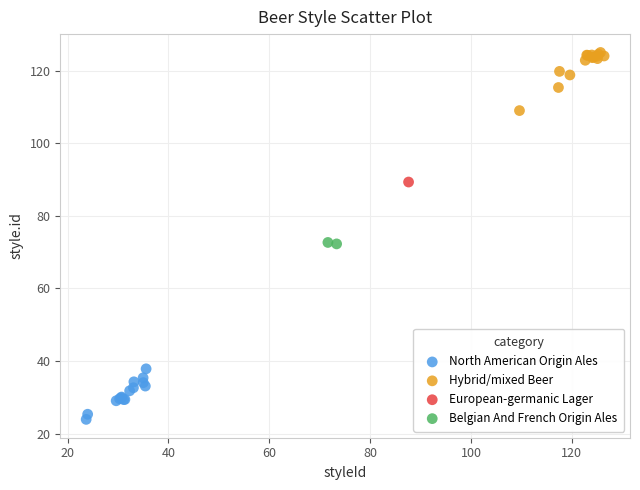

What are all the series names shown in the legend?

North American Origin Ales, Hybrid/mixed Beer, European-germanic Lager, Belgian And French Origin Ales